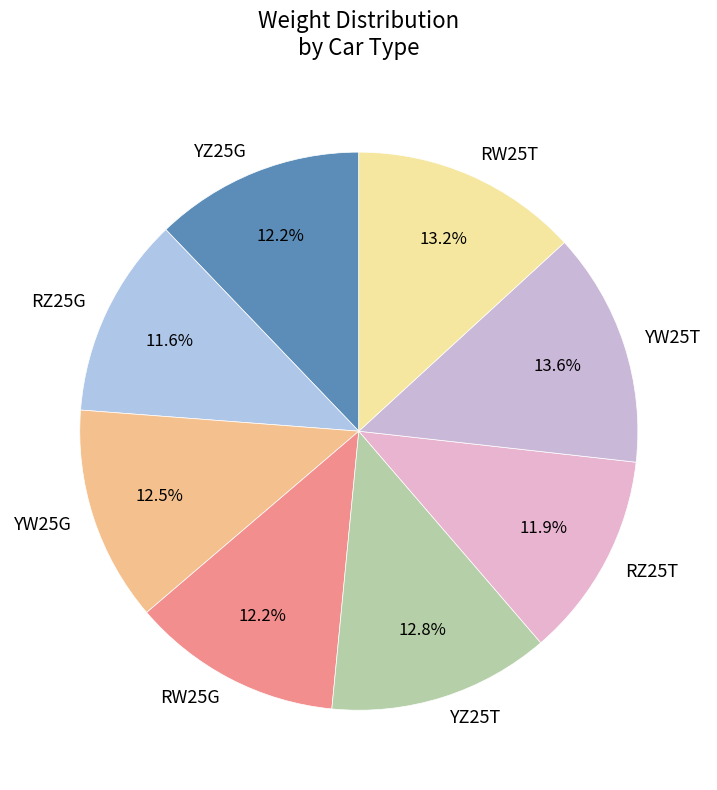

To the nearest percent, what is the combined percentage of RZ25T and YZ25G?

24%